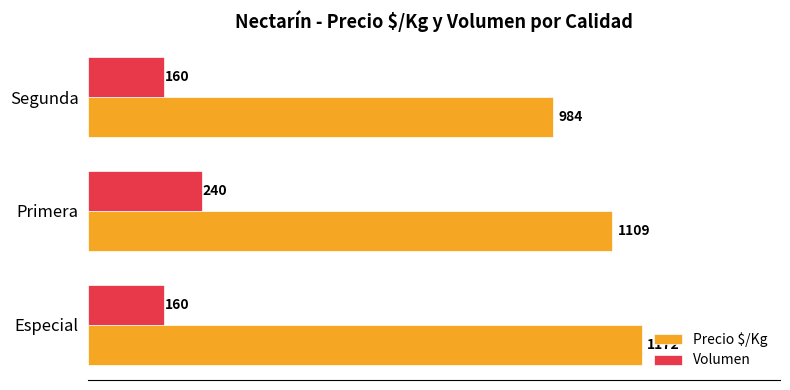

List the series in order of their overall mean, lowest first.

Volumen, Precio $/Kg